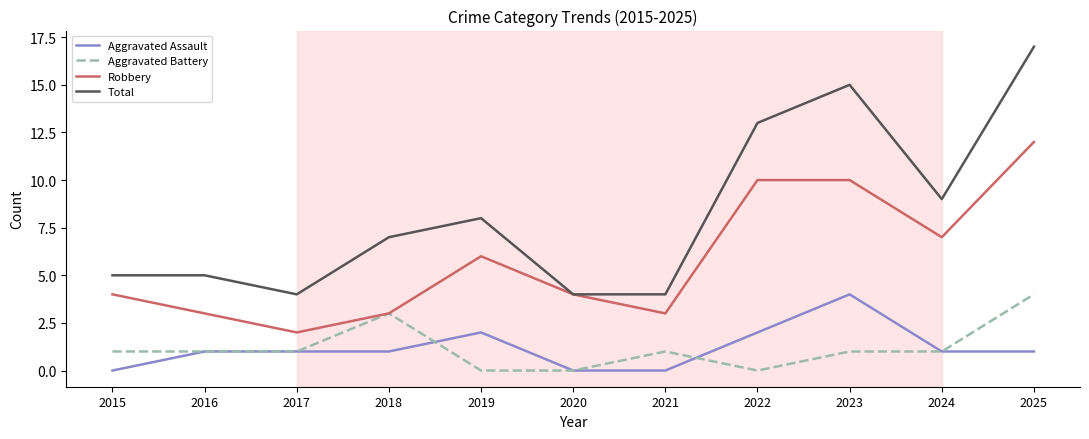

True or false: Aggravated Battery has a value of 4 at 2025.

True